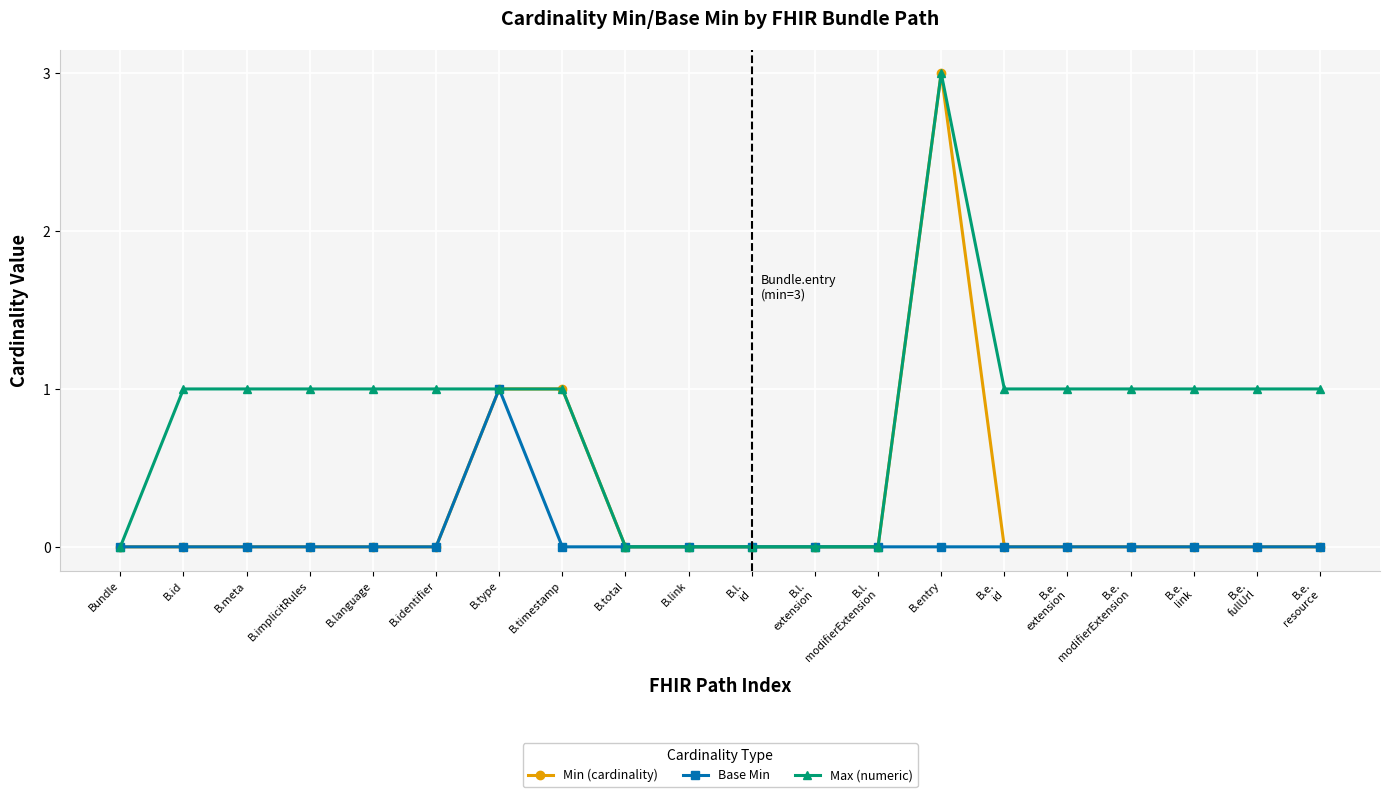

What is the average value of the Max (numeric) series?

1